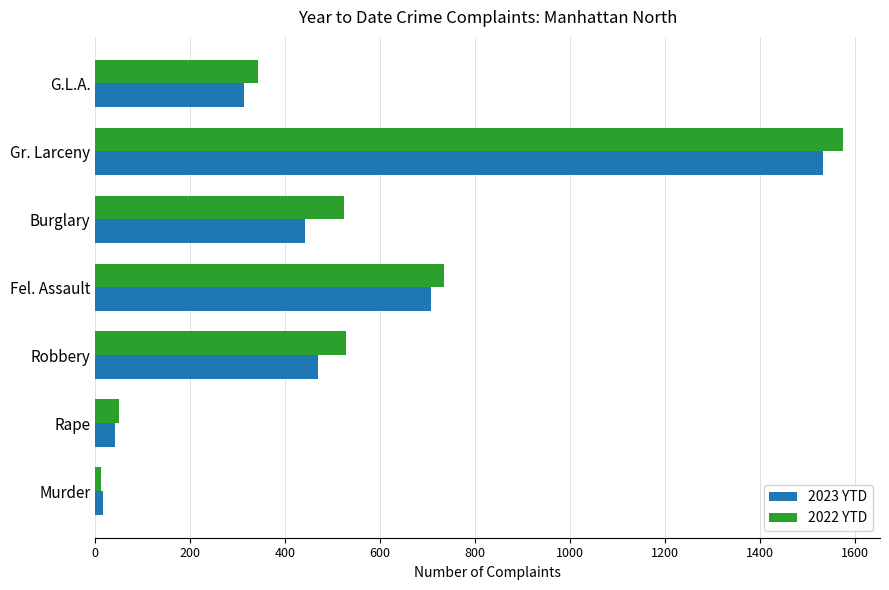

The 2022 YTD series shows 334 at Robbery. True or false?

False